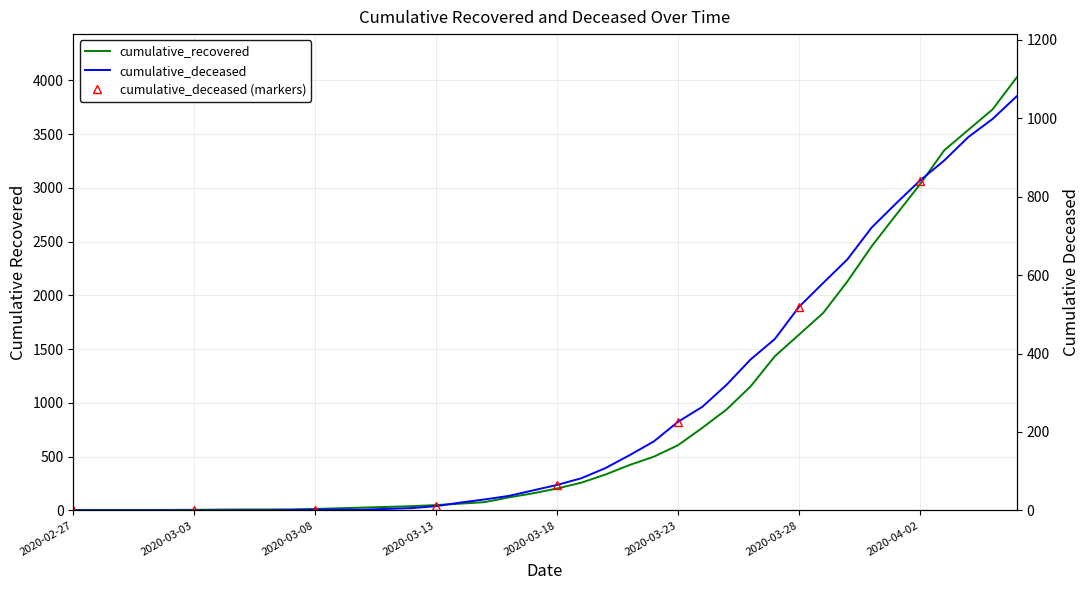

What is the maximum value for cumulative_deceased?

1056